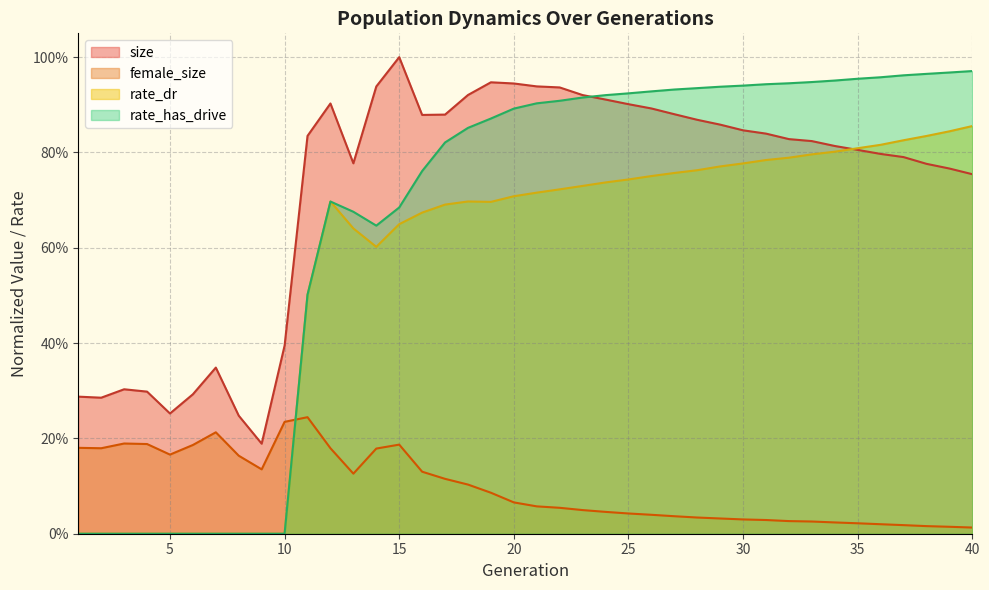

Reading left to right, what are all the values shown in this chart?

size: 1=0.3	2=0.3	3=0.3	4=0.3	5=0.3	6=0.3	7=0.3	8=0.2	9=0.2	10=0.4	11=0.8	12=0.9	13=0.8	14=0.9	15=1.0	16=0.9	17=0.9	18=0.9	19=0.9	20=0.9	21=0.9	22=0.9	23=0.9	24=0.9	25=0.9	26=0.9	27=0.9	28=0.9	29=0.9	30=0.8	31=0.8	32=0.8	33=0.8	34=0.8	35=0.8	36=0.8	37=0.8	38=0.8	39=0.8	40=0.8
female_size: 1=0.2	2=0.2	3=0.2	4=0.2	5=0.2	6=0.2	7=0.2	8=0.2	9=0.1	10=0.2	11=0.2	12=0.2	13=0.1	14=0.2	15=0.2	16=0.1	17=0.1	18=0.1	19=0.1	20=0.1	21=0.1	22=0.1	23=0.0	24=0.0	25=0.0	26=0.0	27=0.0	28=0.0	29=0.0	30=0.0	31=0.0	32=0.0	33=0.0	34=0.0	35=0.0	36=0.0	37=0.0	38=0.0	39=0.0	40=0.0
rate_dr: 1=0.0	2=0.0	3=0.0	4=0.0	5=0.0	6=0.0	7=0.0	8=0.0	9=0.0	10=0.0	11=0.5	12=0.7	13=0.6	14=0.6	15=0.6	16=0.7	17=0.7	18=0.7	19=0.7	20=0.7	21=0.7	22=0.7	23=0.7	24=0.7	25=0.7	26=0.8	27=0.8	28=0.8	29=0.8	30=0.8	31=0.8	32=0.8	33=0.8	34=0.8	35=0.8	36=0.8	37=0.8	38=0.8	39=0.8	40=0.9
rate_has_drive: 1=0.0	2=0.0	3=0.0	4=0.0	5=0.0	6=0.0	7=0.0	8=0.0	9=0.0	10=0.0	11=0.5	12=0.7	13=0.7	14=0.6	15=0.7	16=0.8	17=0.8	18=0.9	19=0.9	20=0.9	21=0.9	22=0.9	23=0.9	24=0.9	25=0.9	26=0.9	27=0.9	28=0.9	29=0.9	30=0.9	31=0.9	32=0.9	33=0.9	34=1.0	35=1.0	36=1.0	37=1.0	38=1.0	39=1.0	40=1.0